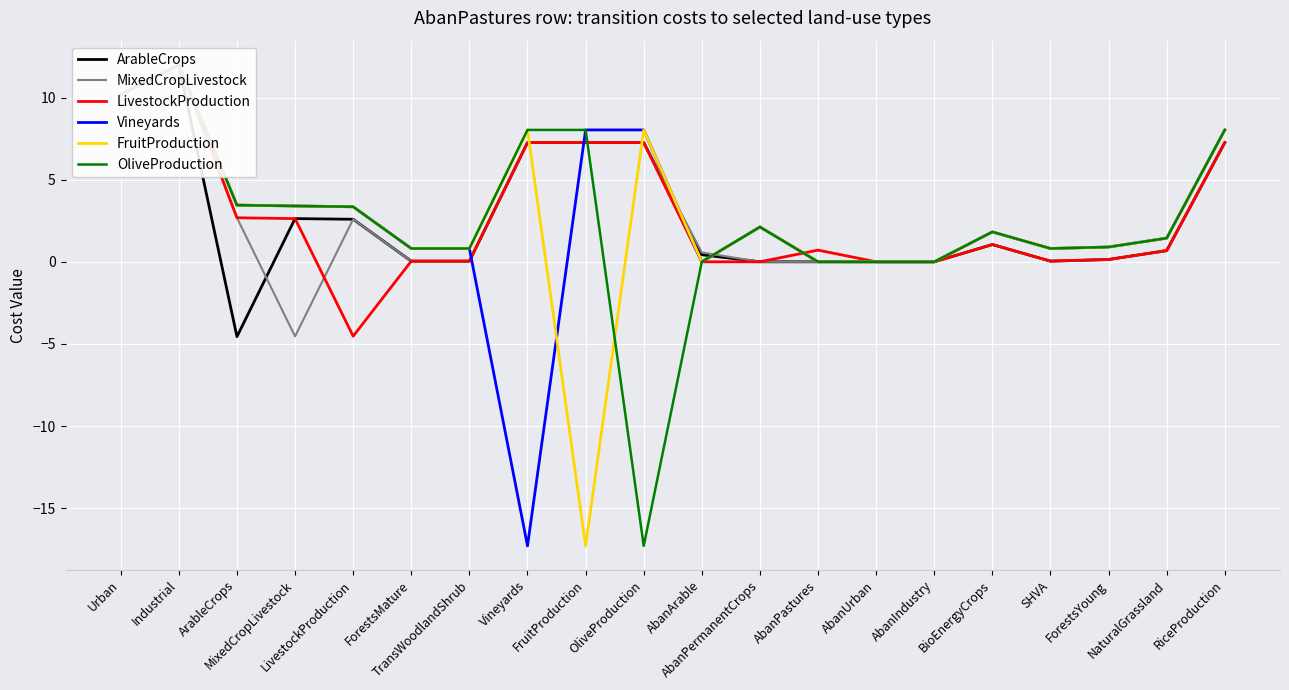

Between AbanPermanentCrops and ForestsYoung, which series saw the biggest shift?

Vineyards